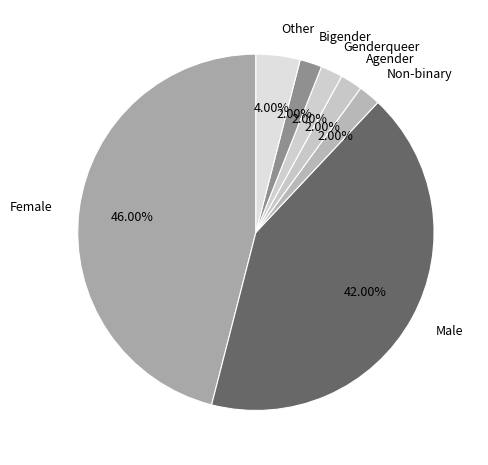

What is the ratio of the value at Other to the value at Male?

0.1